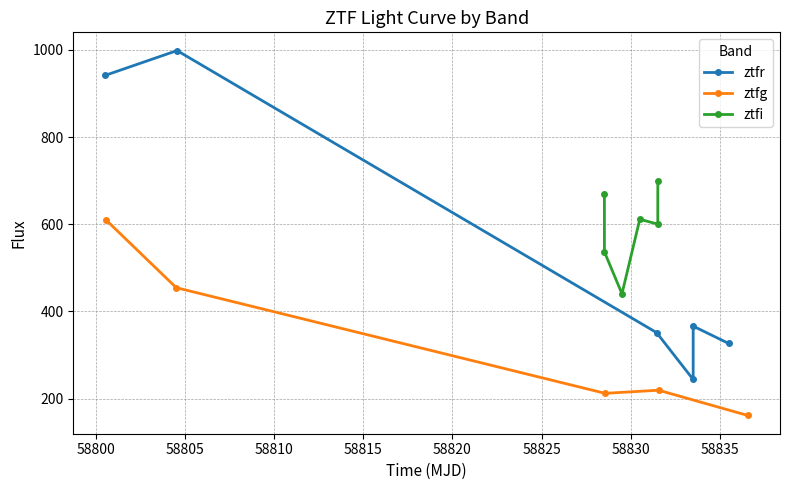

How many interior local valleys does the ztfr series have?

1